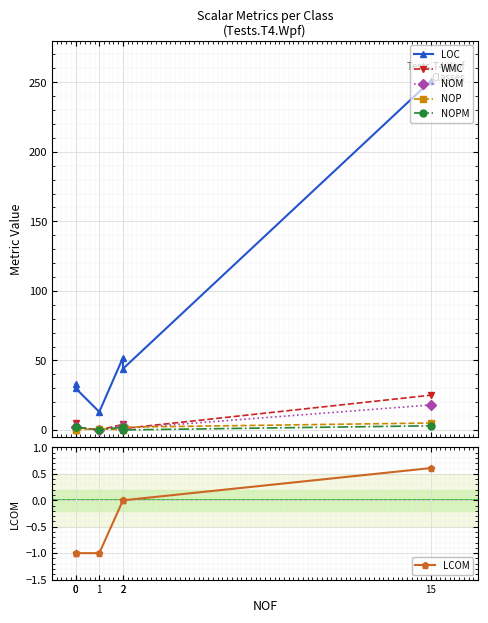

Reading left to right, transcribe all the data shown in this chart.

LOC: 33.0	30.0	13.0	52.0	44.0	251.0
WMC: 5.0	2.0	0.0	4.0	1.0	25.0
NOM: 2.0	2.0	0.0	3.0	1.0	18.0
NOP: 0.0	0.0	1.0	0.0	2.0	5.0
NOPM: 2.0	2.0	0.0	2.0	0.0	3.0
LCOM: -1.0	-1.0	-1.0	0.0	0.0	0.6